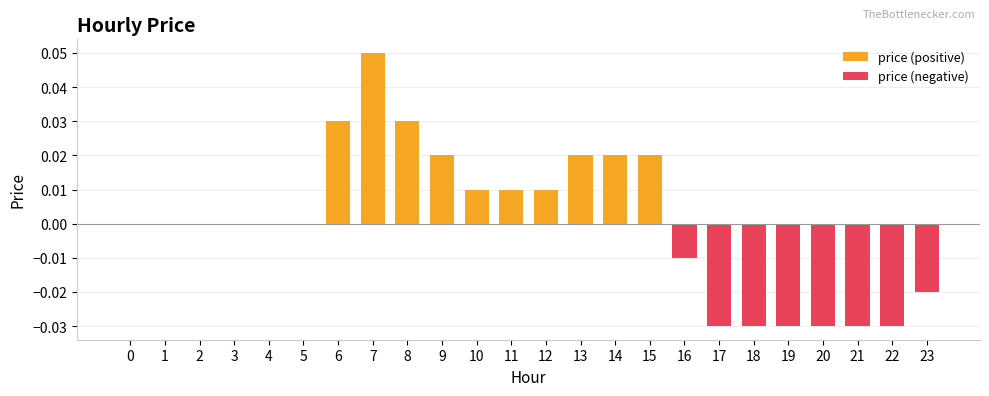

Reading left to right, transcribe all the data shown in this chart.

price (positive): 0=0.0	1=0.0	2=0.0	3=0.0	4=0.0	5=0.0	6=0.0	7=0.1	8=0.0	9=0.0	10=0.0	11=0.0	12=0.0	13=0.0	14=0.0	15=0.0	16=0.0	17=0.0	18=0.0	19=0.0	20=0.0	21=0.0	22=0.0	23=0.0
price (negative): 0=0.0	1=0.0	2=0.0	3=0.0	4=0.0	5=0.0	6=0.0	7=0.0	8=0.0	9=0.0	10=0.0	11=0.0	12=0.0	13=0.0	14=0.0	15=0.0	16=-0.0	17=-0.0	18=-0.0	19=-0.0	20=-0.0	21=-0.0	22=-0.0	23=-0.0